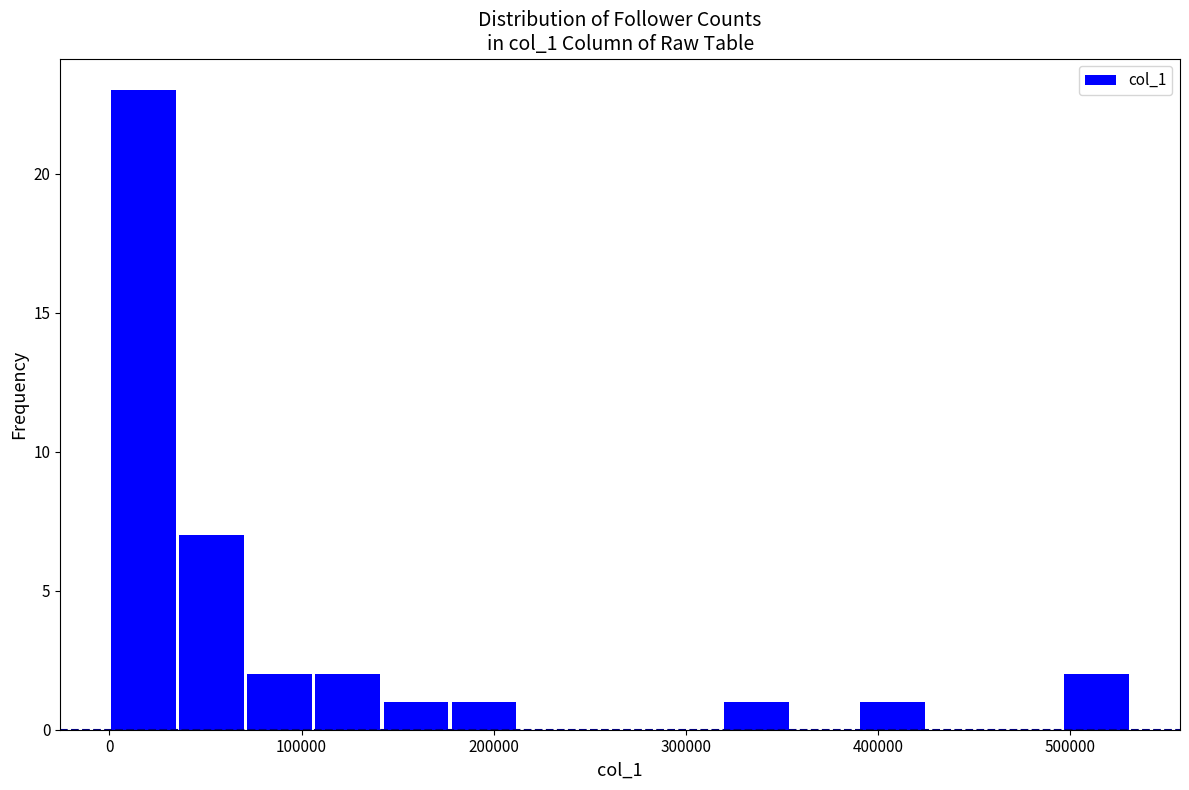

Around what value on the x-axis is the tallest bar? Give the approximate position of its centre, as read against the axis.

20000